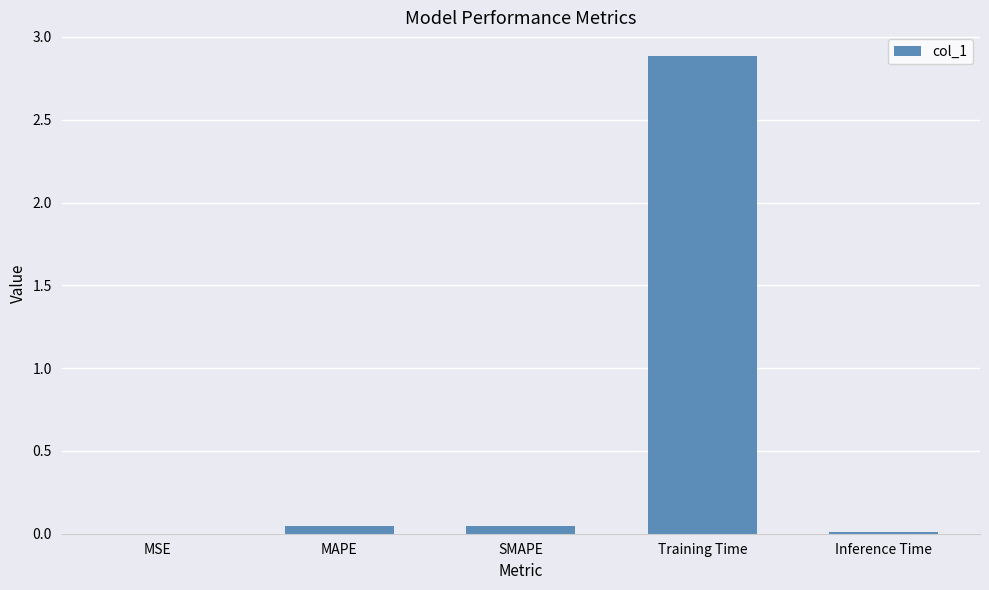

Which has a higher value, SMAPE or MSE?

SMAPE